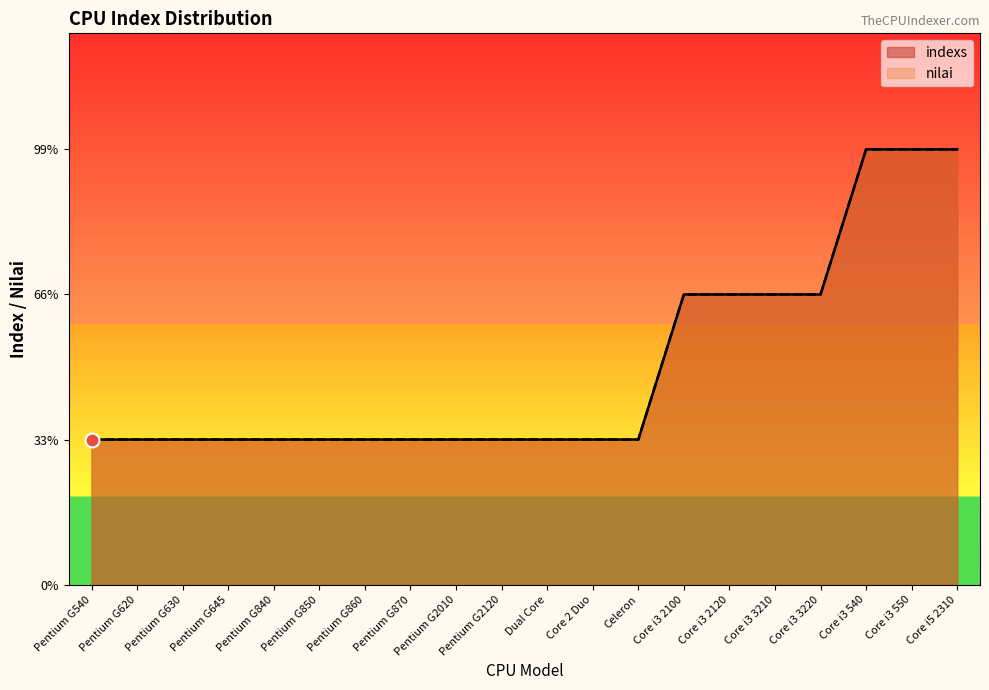

Does the chart have visible grid lines?

No